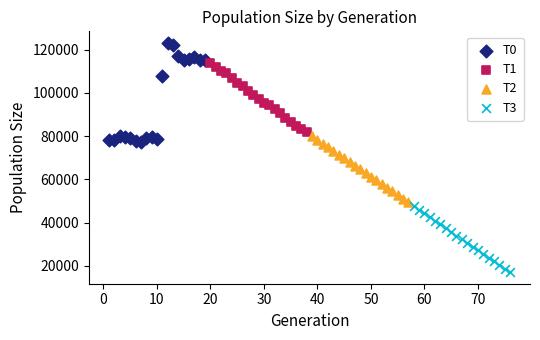

Which series has the widest spread of Y values?

T0